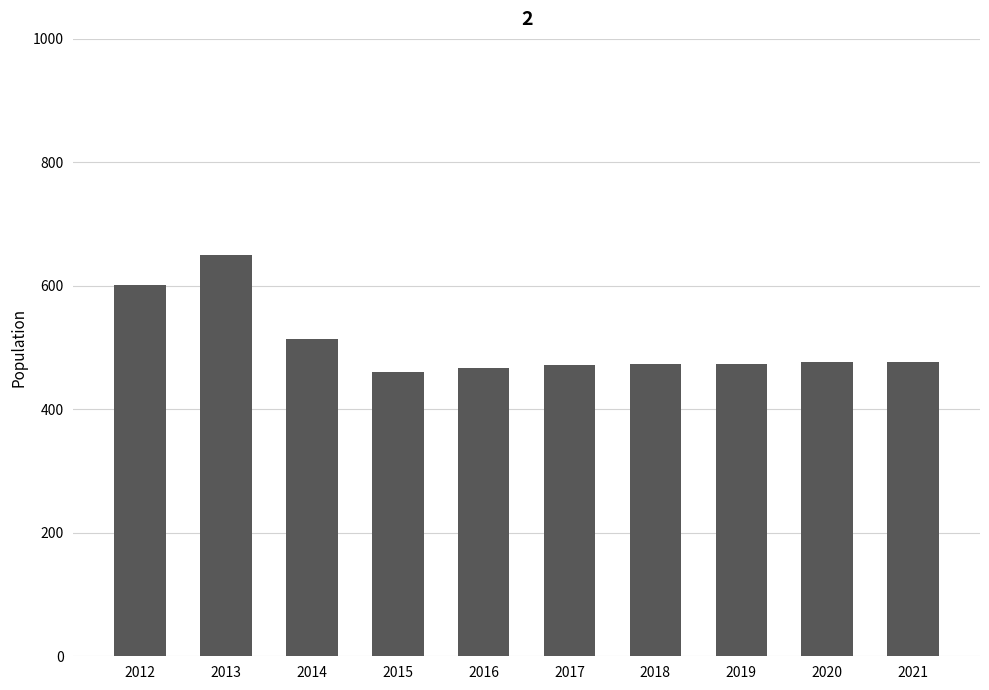

Is it true that the value at 2019 is 474?

True